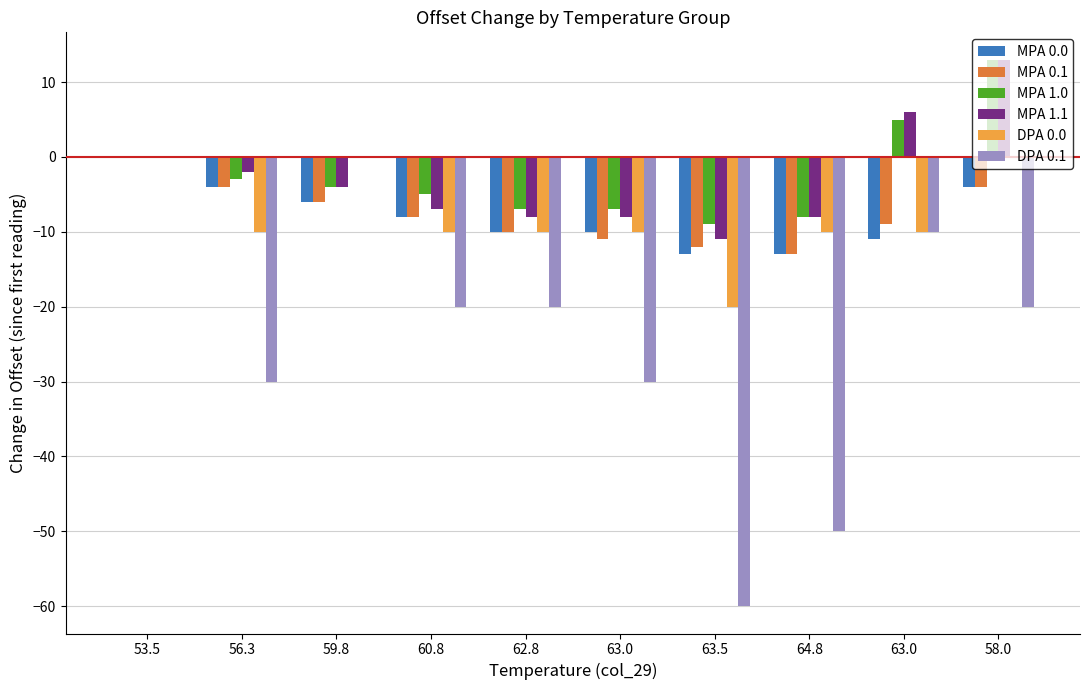

Are the bars horizontal?

No